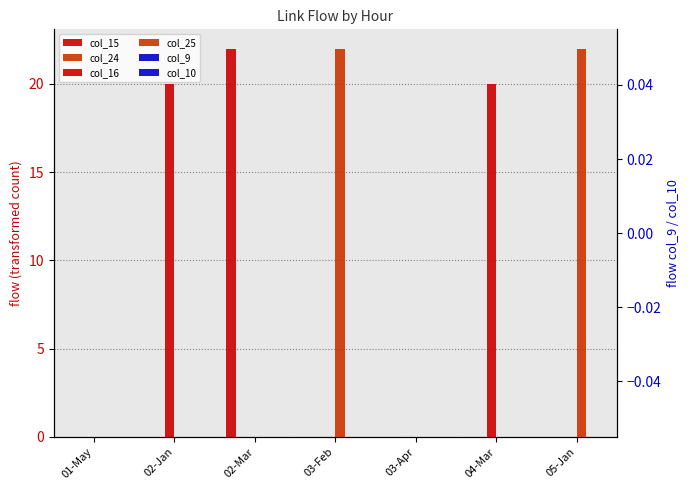

At which label does col_25 reach its peak?

03-Feb